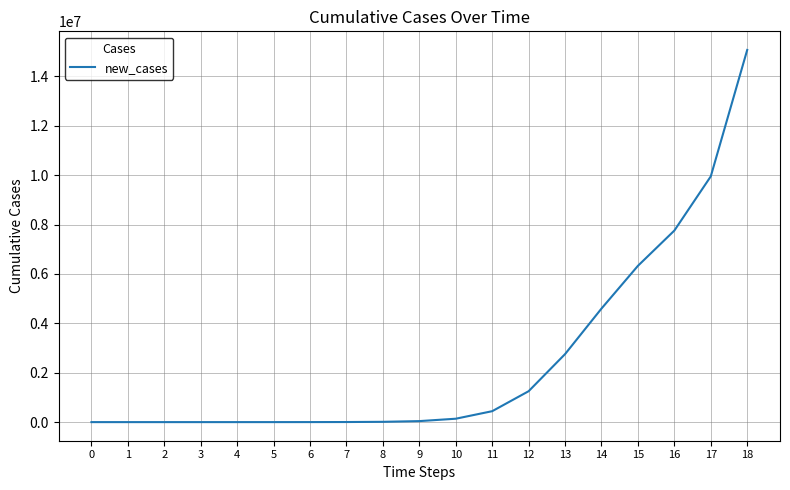

Which has a higher value, 8 or 18?

18